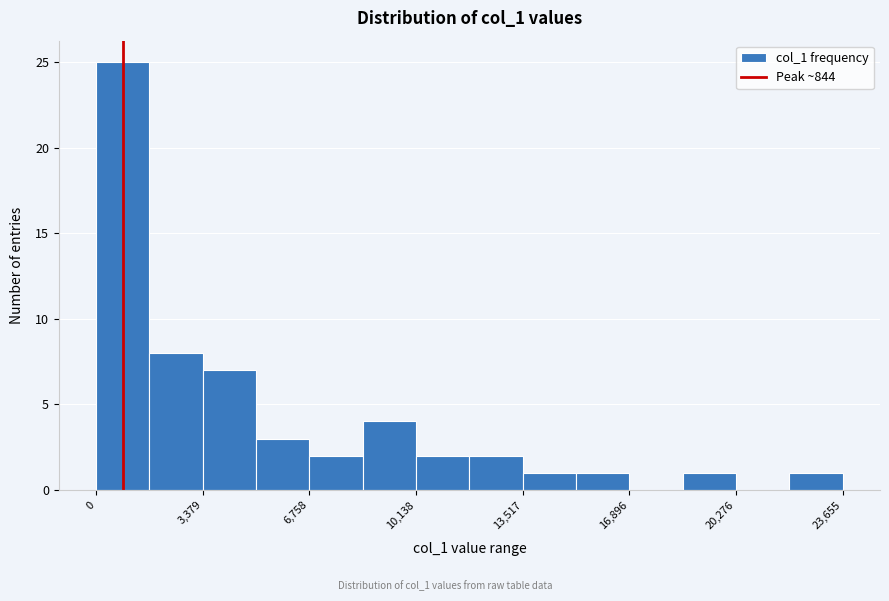

Read against the x-axis, roughly where is the centre of the tallest bar?

1000